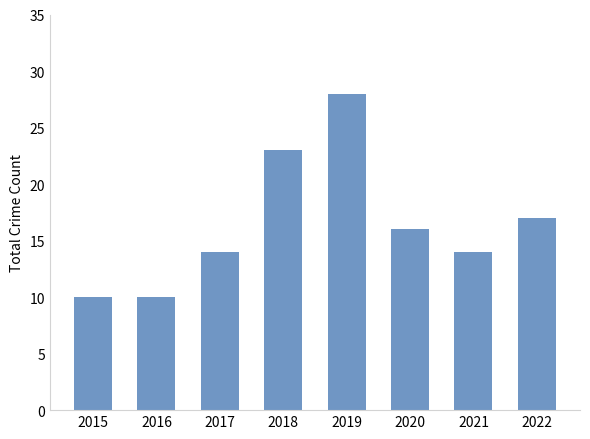

Where is the data nearest to the value 19?

2022